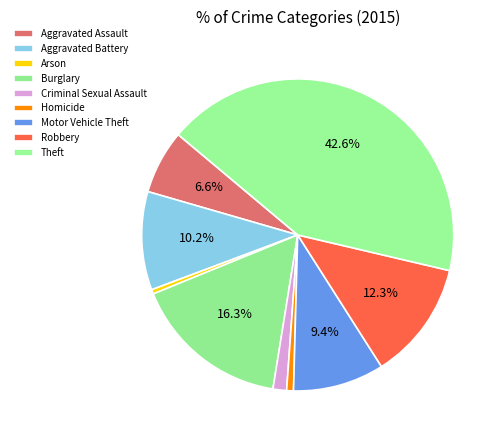

Rank the categories by value from lowest to highest.

Arson, Homicide, Criminal Sexual Assault, Aggravated Assault, Motor Vehicle Theft, Aggravated Battery, Robbery, Burglary, Theft